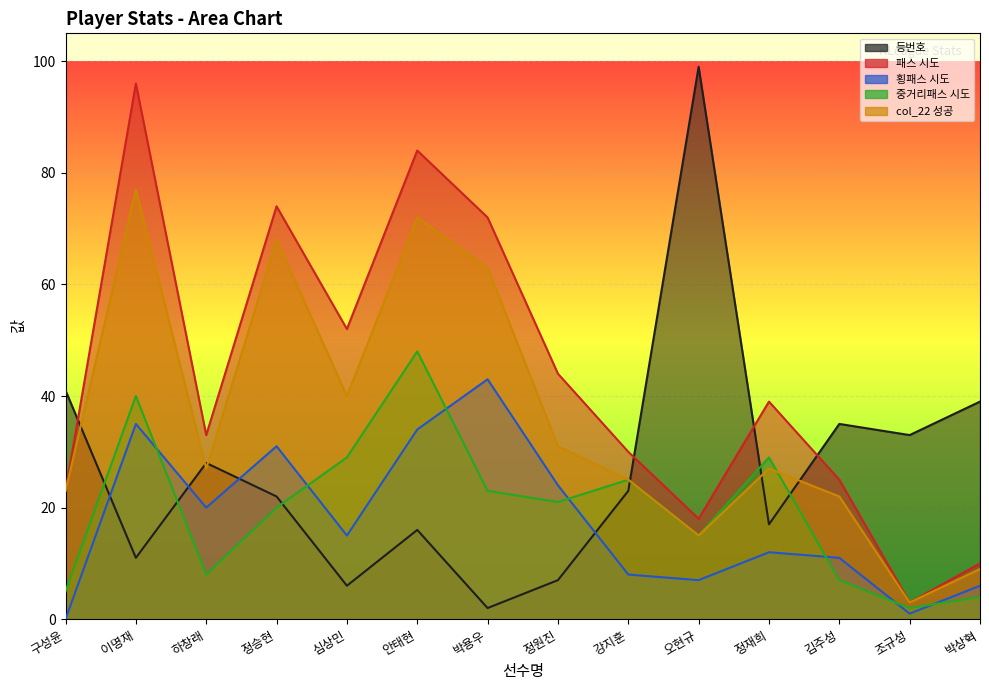

The 등번호 series shows 11 at 심상민. True or false?

False